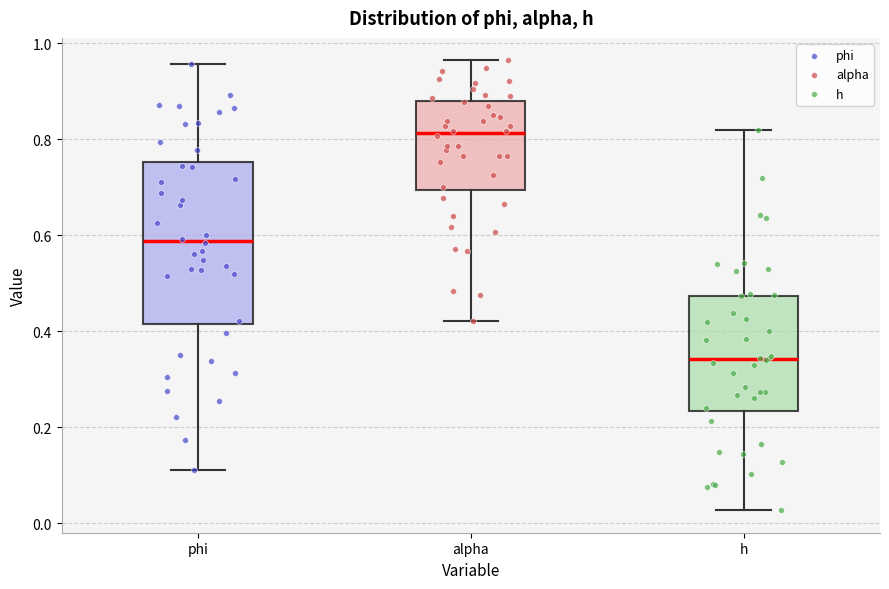

Where is the lower edge of the box for phi on the y-axis? The values are not printed on the chart, so give them approximately, as read against the axis.

0.42